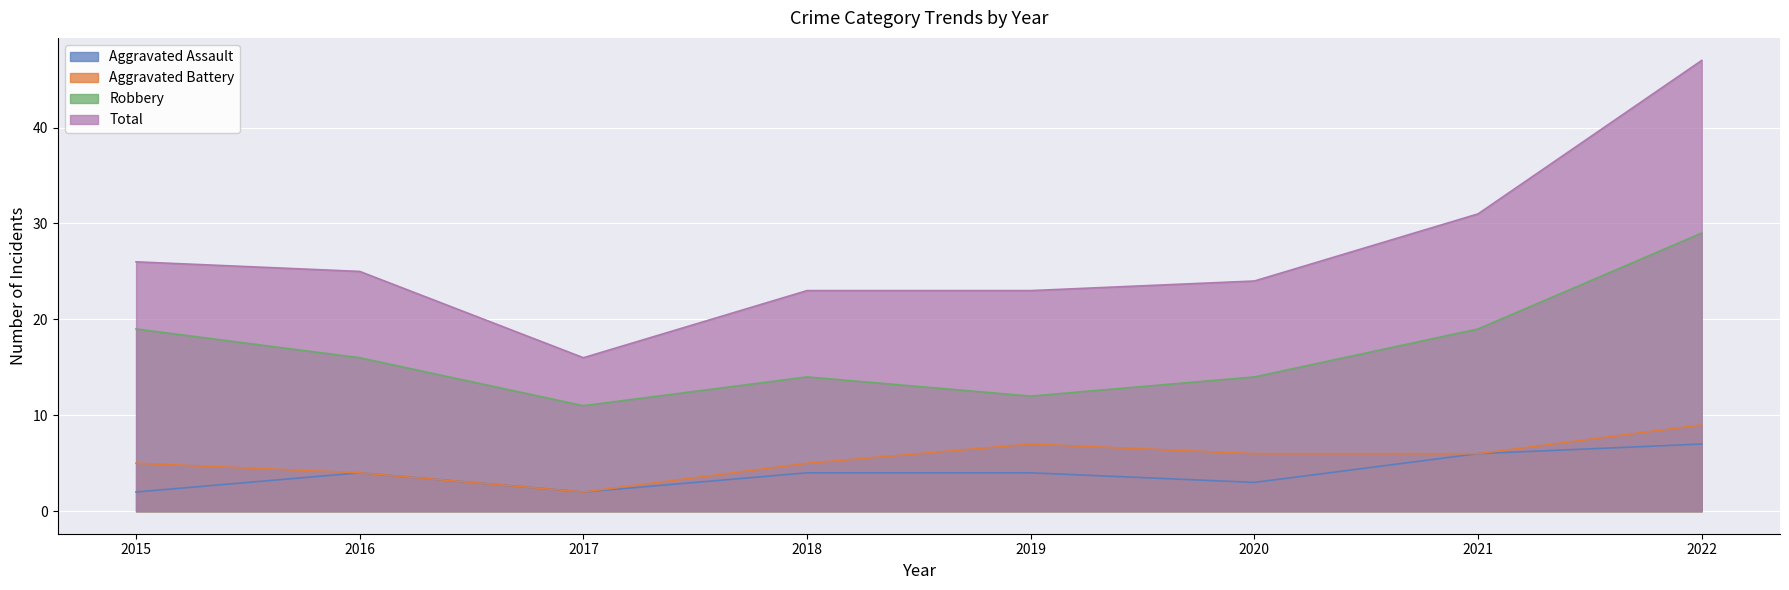

At which label does Total reach its peak?

2022